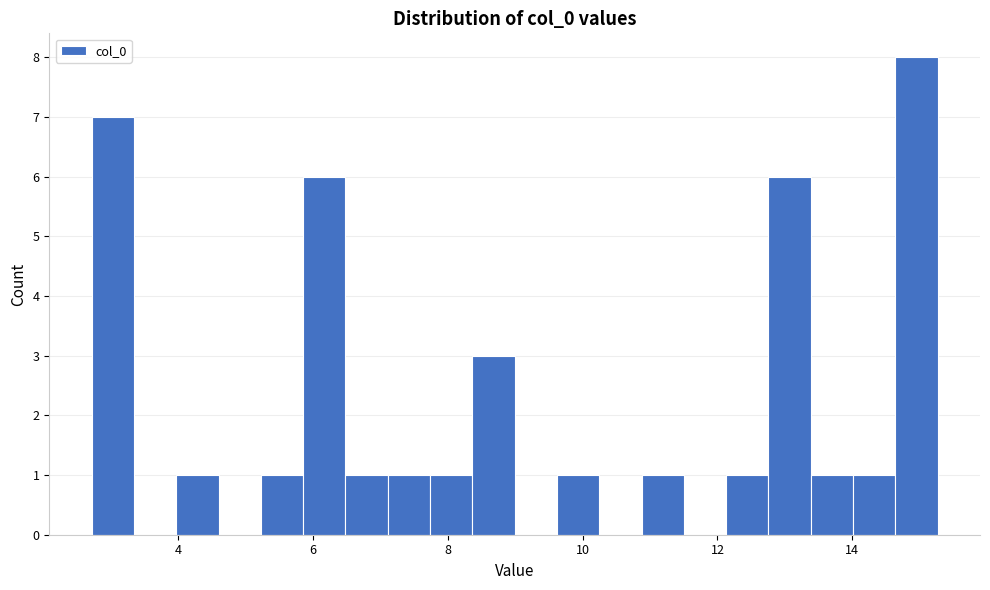

Around what value on the x-axis is the tallest bar? Give the approximate position of its centre, as read against the axis.

15.0